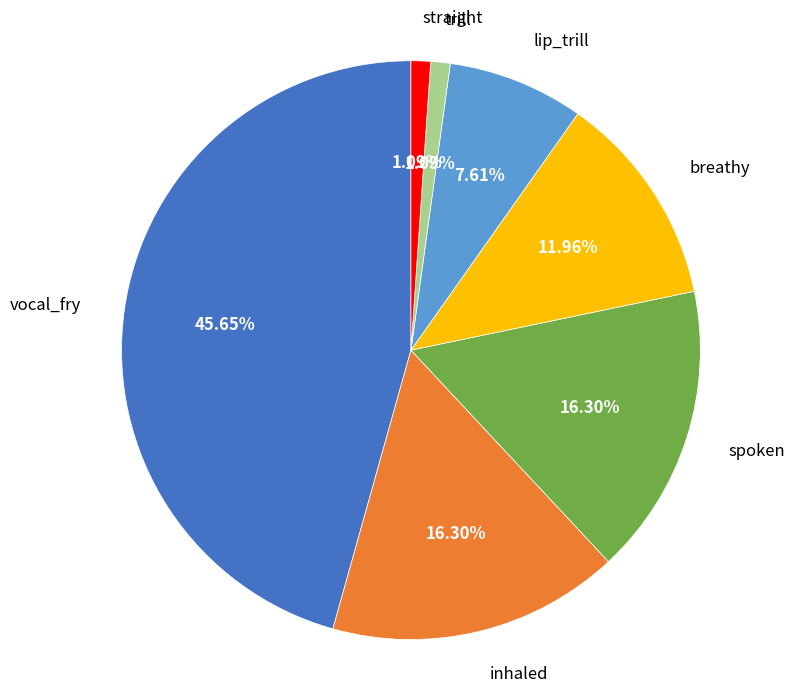

Does lip_trill represent more than half of the total?

No